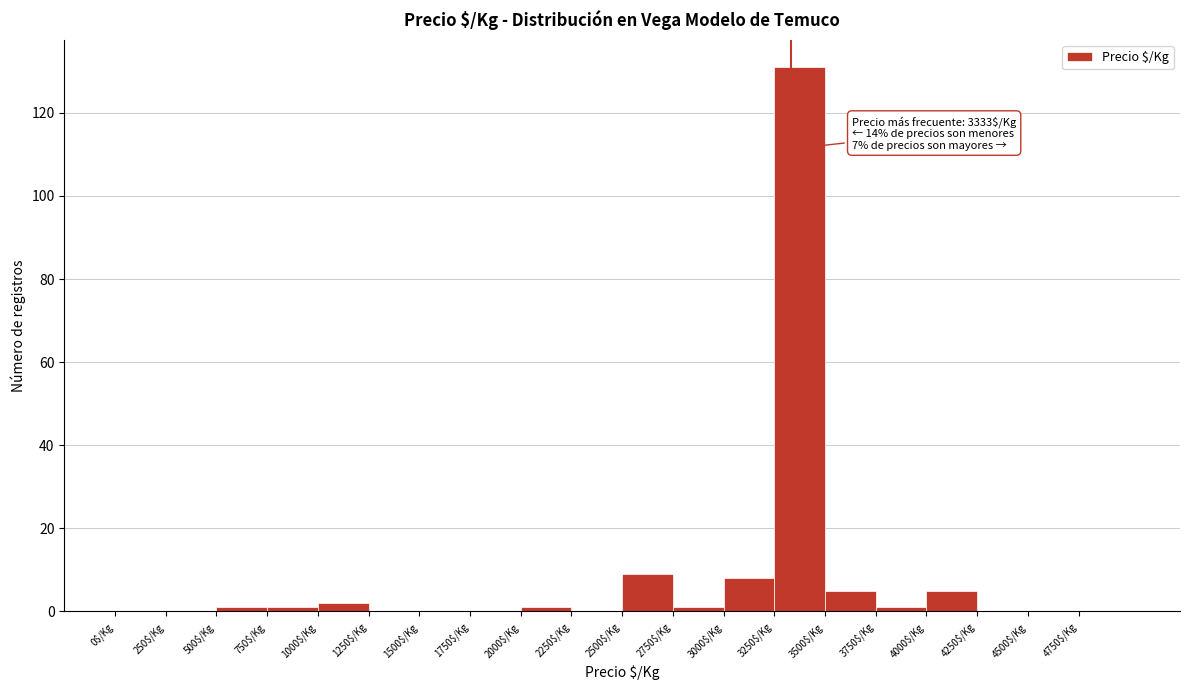

Over which range of the x-axis is the bar tallest?

3250 to 3500